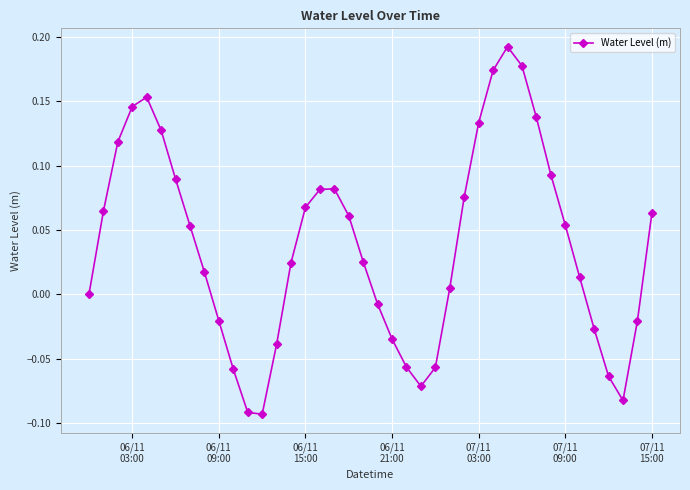

How many interior local peaks (higher than both neighbors) does the data have?

3